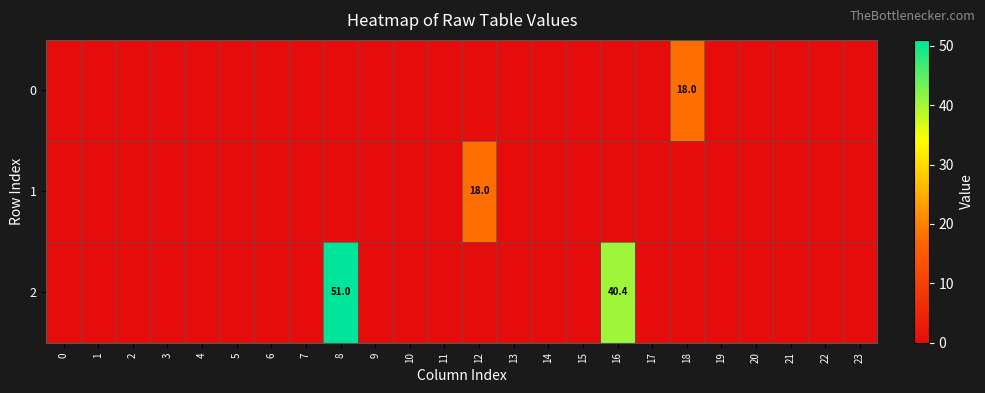

What is the highest value of the 0 series?

18.0